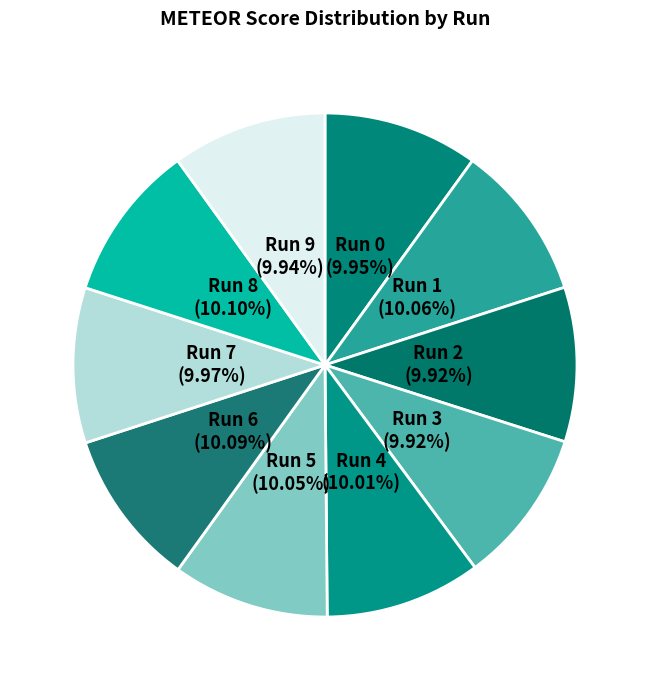

How much of the chart is everything except Run 7?

90.0%